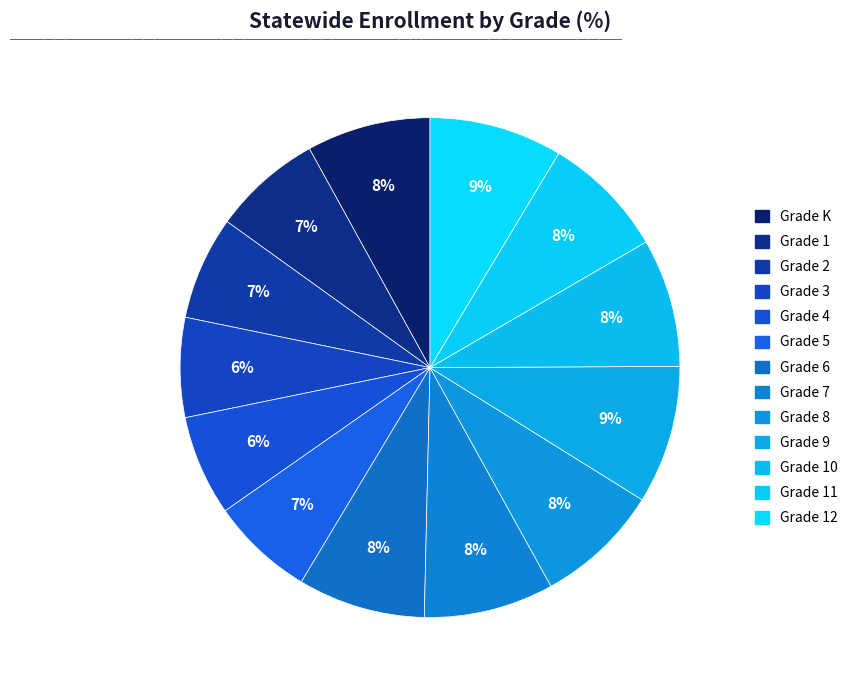

How many slices are in this pie chart?

13